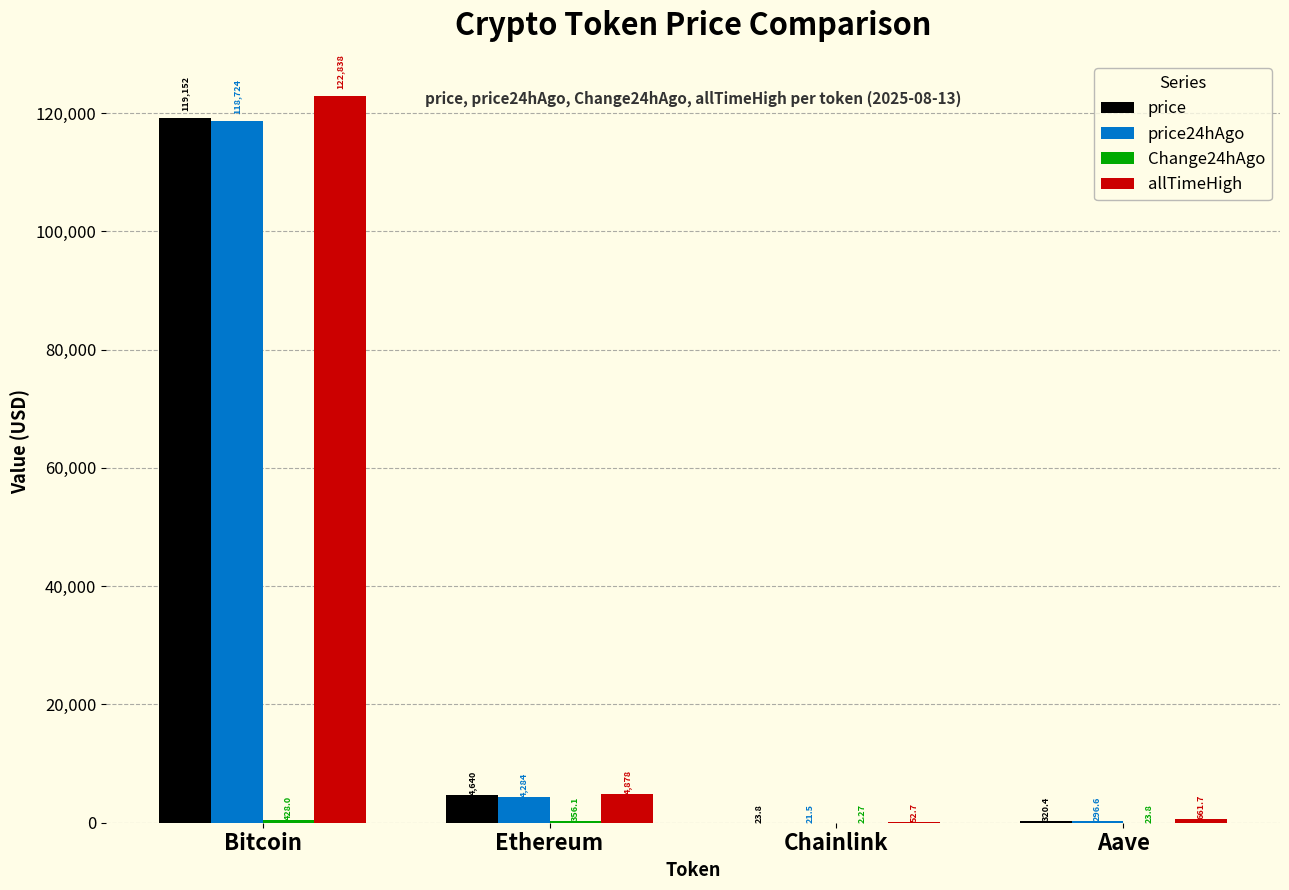

Count the number of data series in this chart.

4